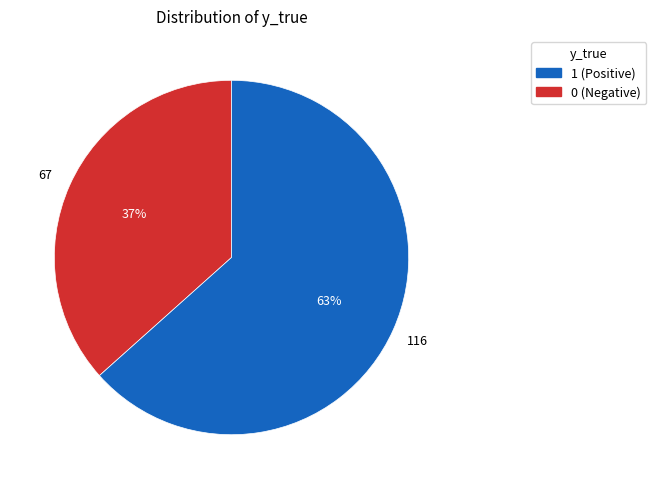

Count the number of slices in the pie.

2